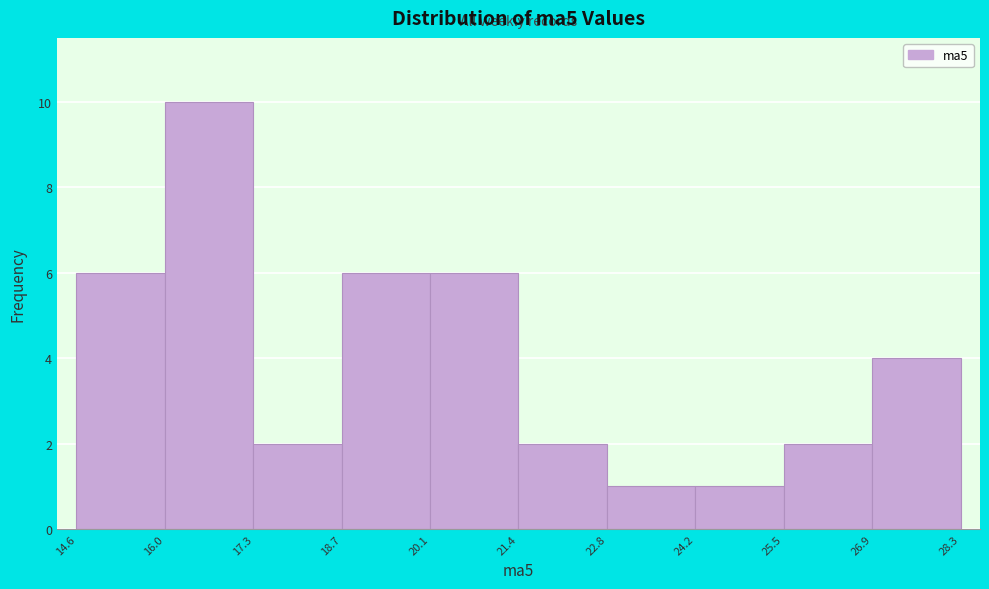

How tall is the bar that spans 22.8 to 24.2 on the x-axis? The values are not printed on the chart, so give them approximately, as read against the axis.

1